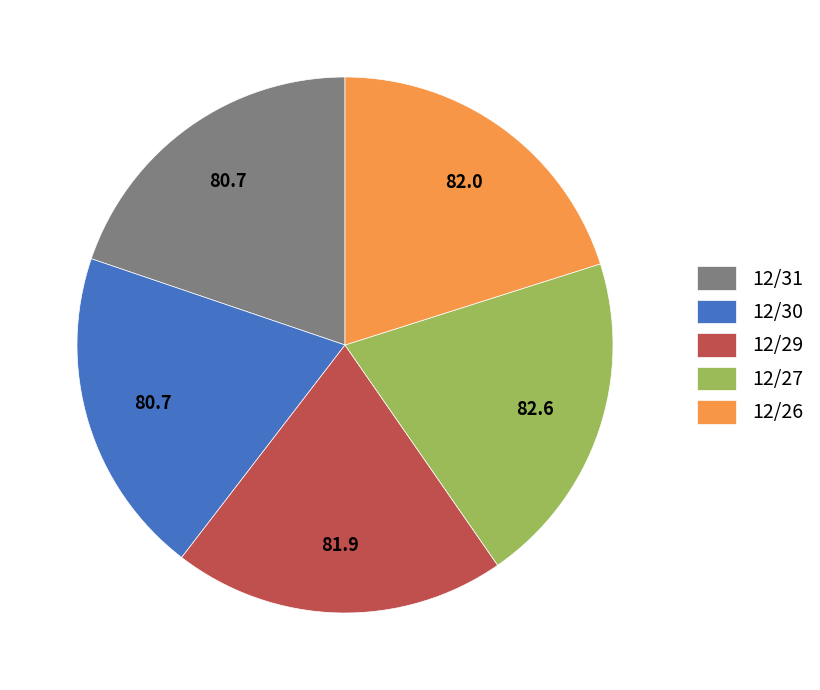

Count the number of slices in the pie.

5